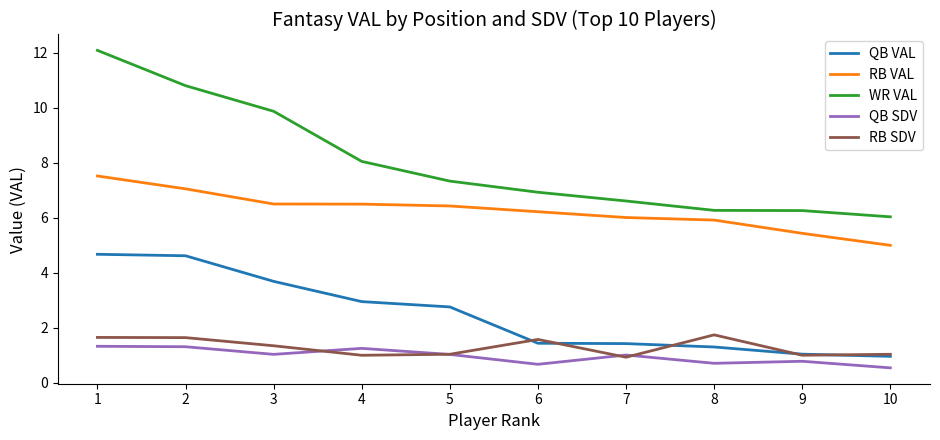

The value of QB VAL at 9 is 1.0. True or false?

True